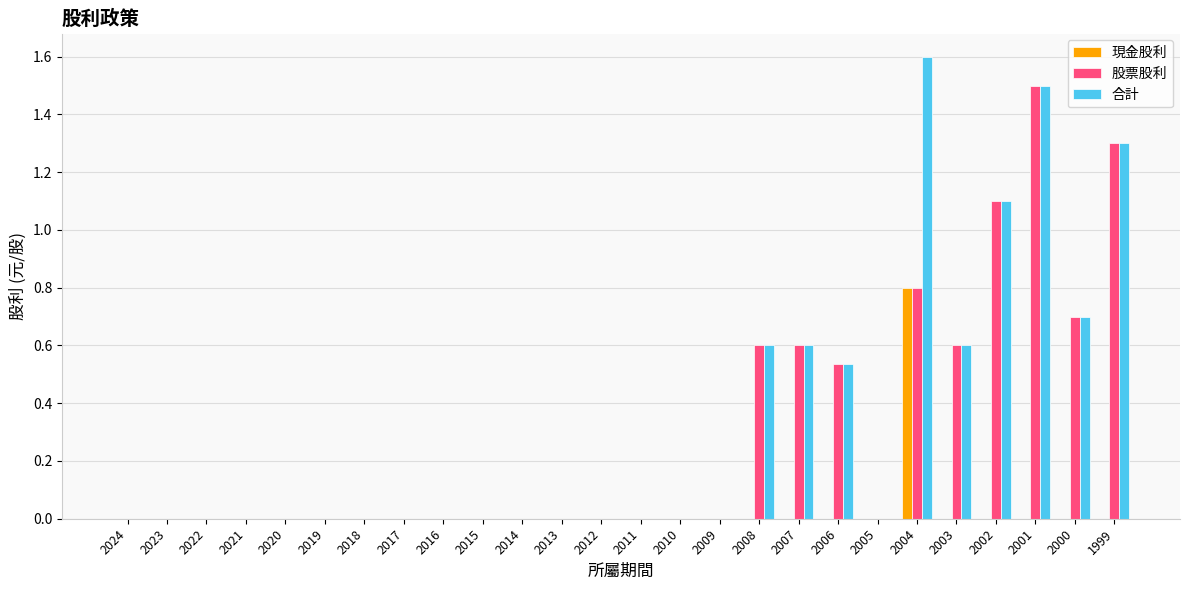

What is the sum of all 現金股利 values?

0.8